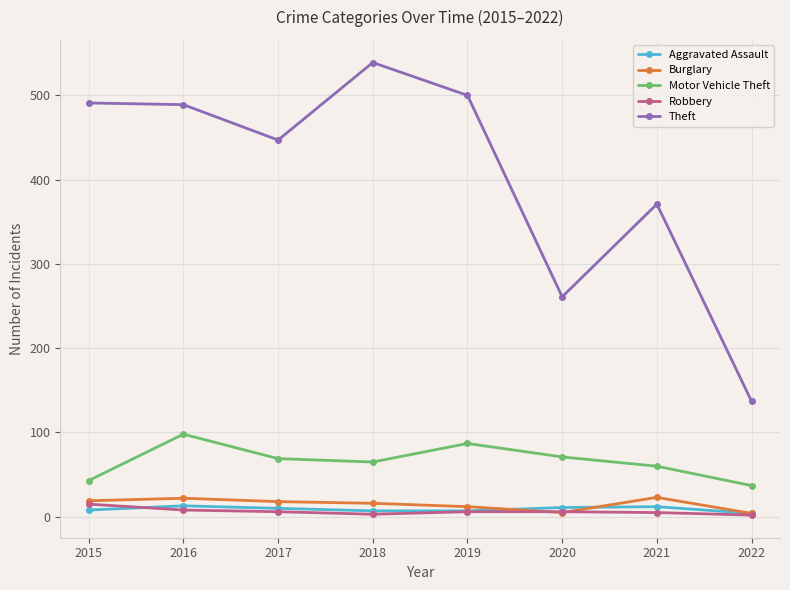

The Motor Vehicle Theft series shows 36 at 2019. True or false?

False